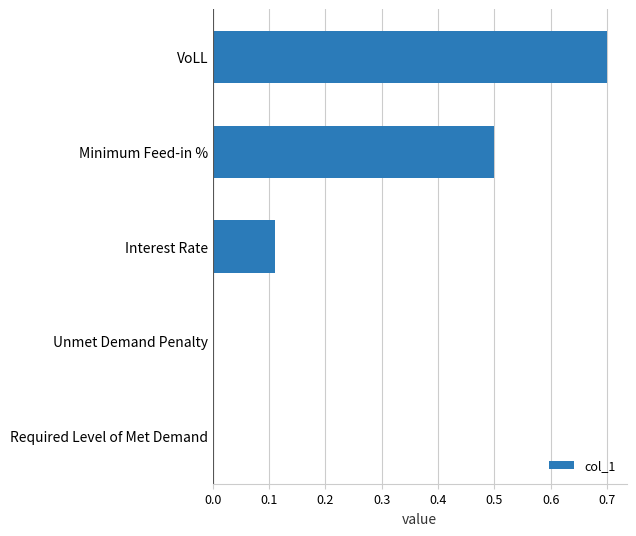

The chart shows a value of -0.5 at Unmet Demand Penalty. True or false?

False